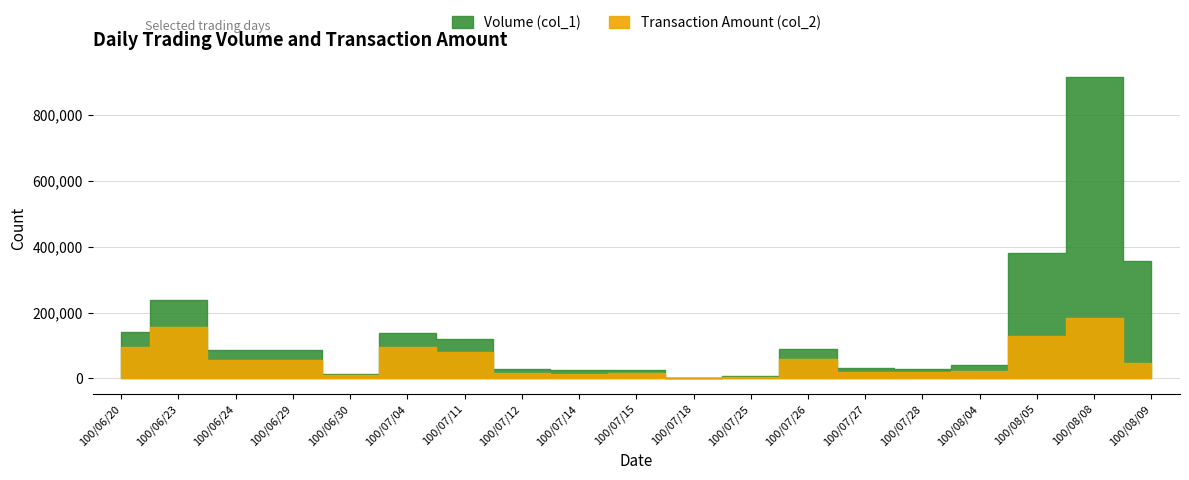

What is the minimum value for Volume (col_1)?

1000